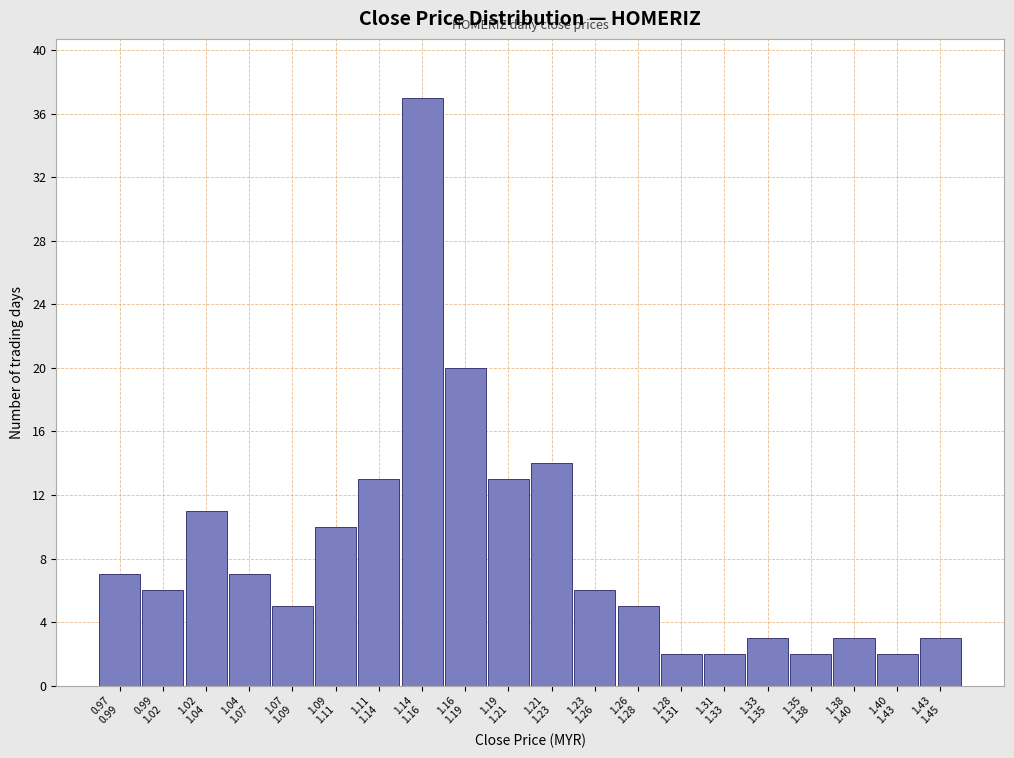

Reading right to left, extract all data points from this chart.

3	2	3	2	3	2	2	5	6	14	13	20	37	13	10	5	7	11	6	7